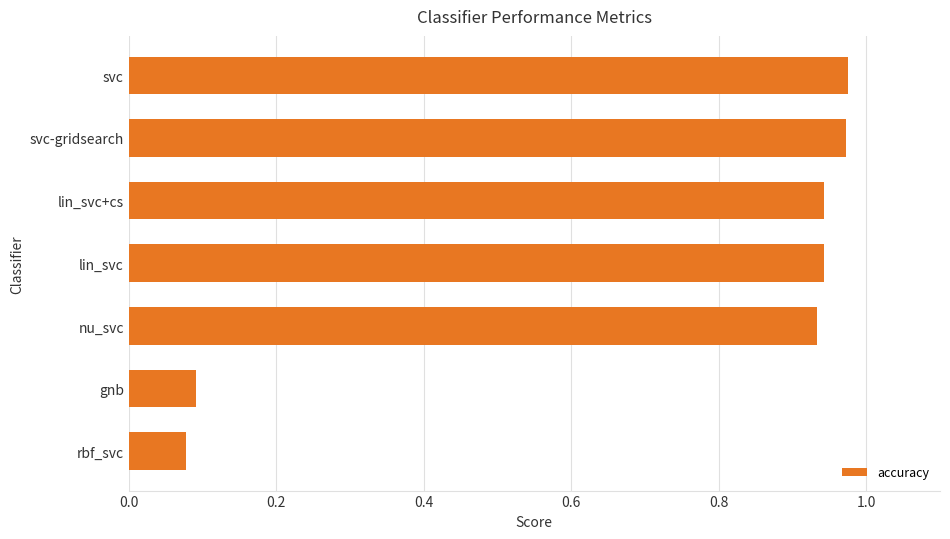

What is the sum of all values?

4.9